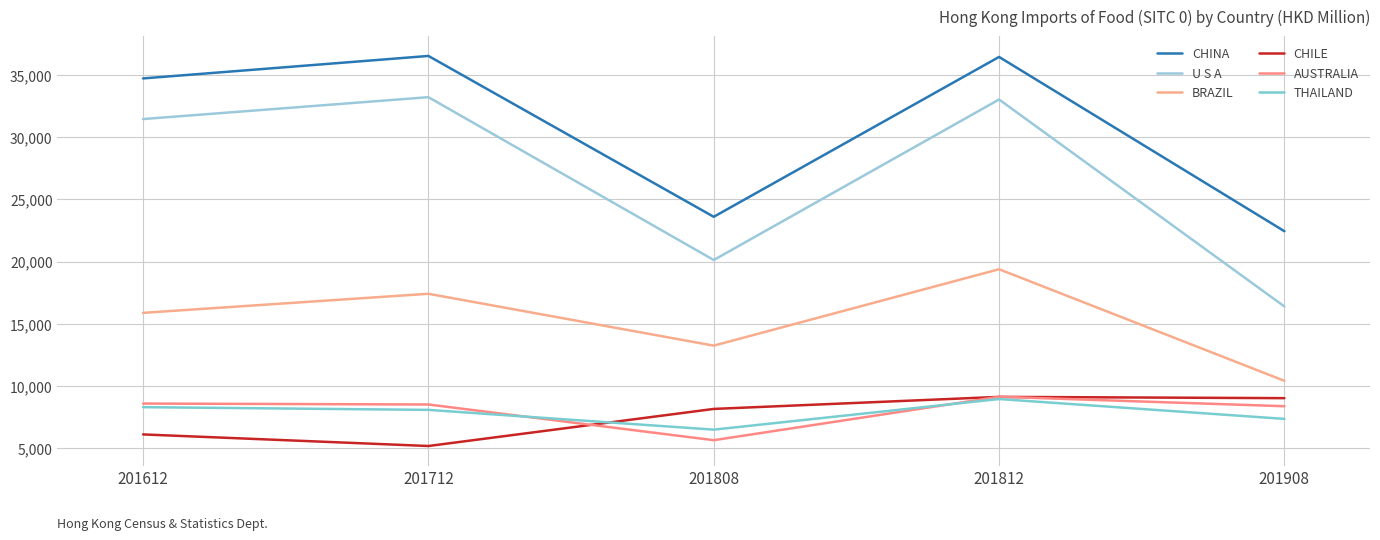

What is the spread (max minus min) of values at 201612?

28587.5